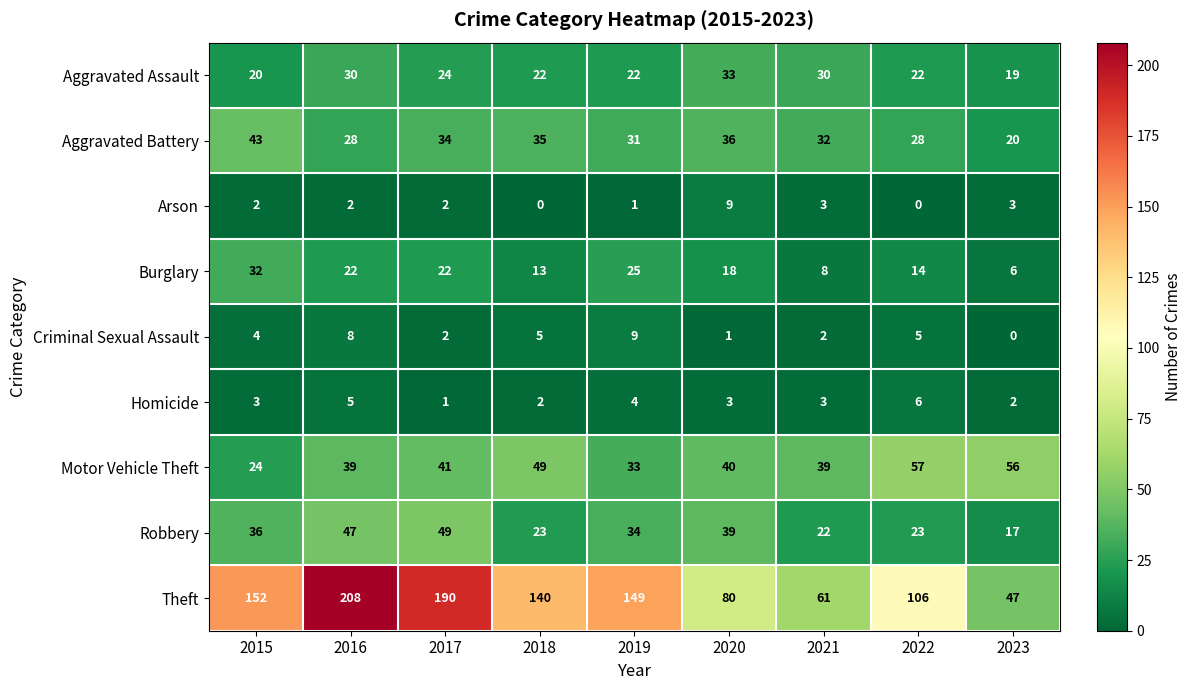

Where does the Theft series first go above 140?

2015